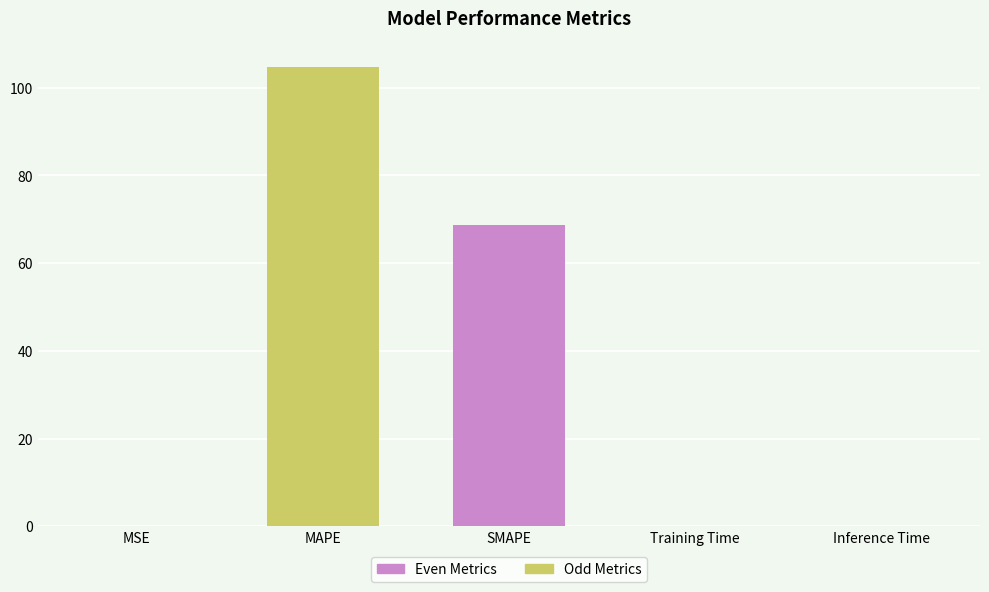

At which category does the chart reach its peak across all series?

MAPE